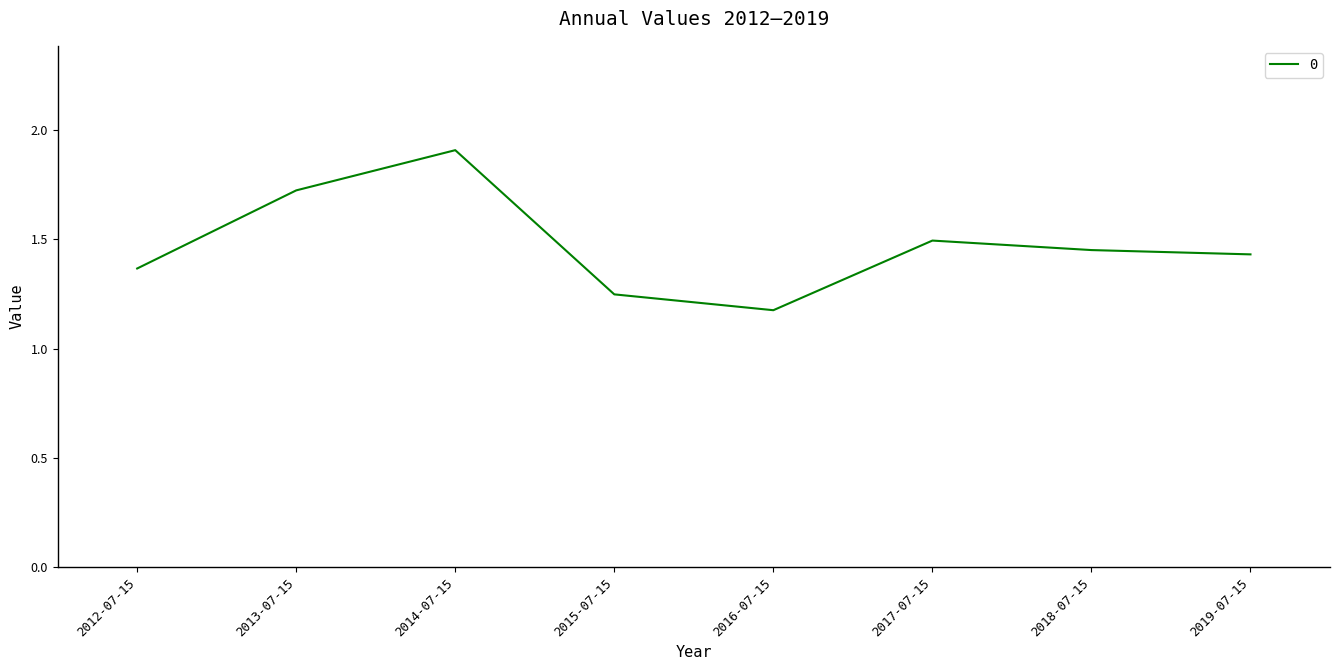

At which category does the chart reach its peak across all series?

2014-07-15